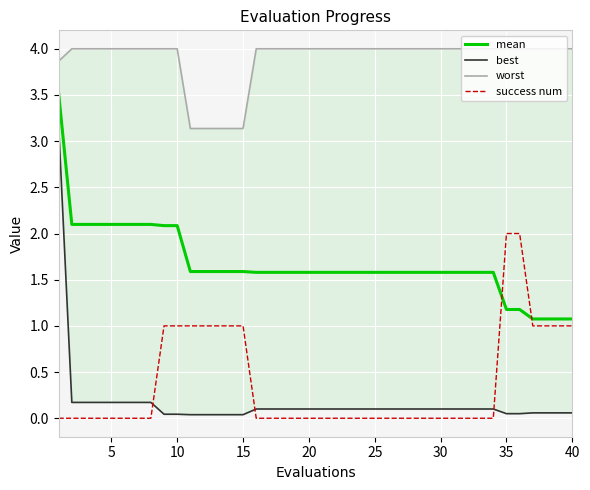

What is the minimum value for mean?

1.1